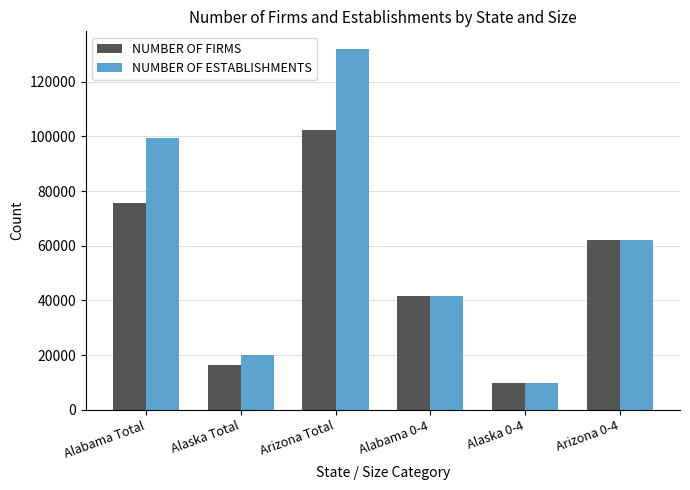

True or false: NUMBER OF ESTABLISHMENTS has a value of 7052 at Alaska Total.

False